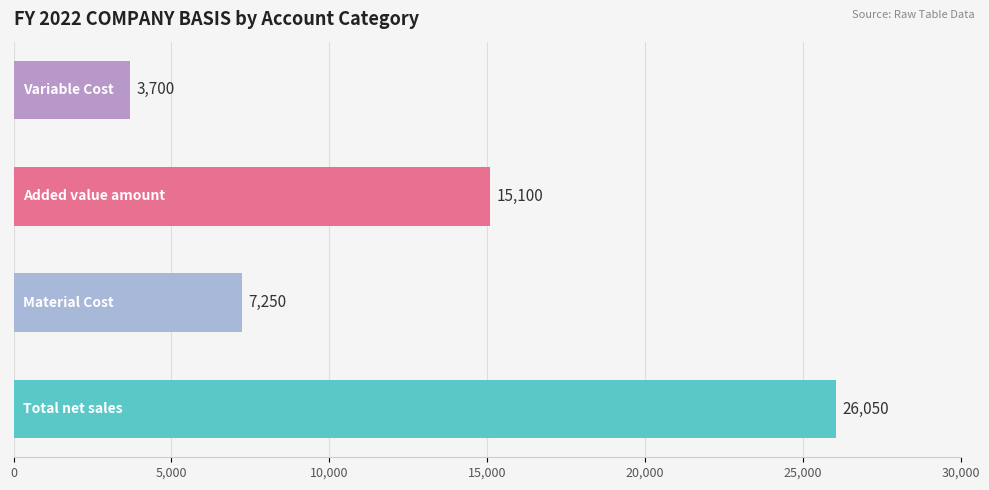

How many values are between 7250 and 26050?

3